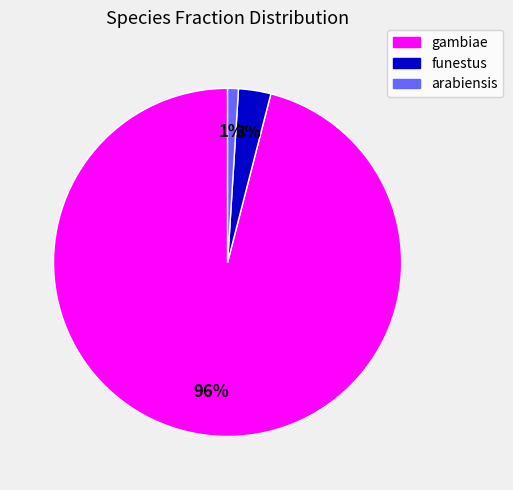

Which category has the biggest portion of the pie?

gambiae